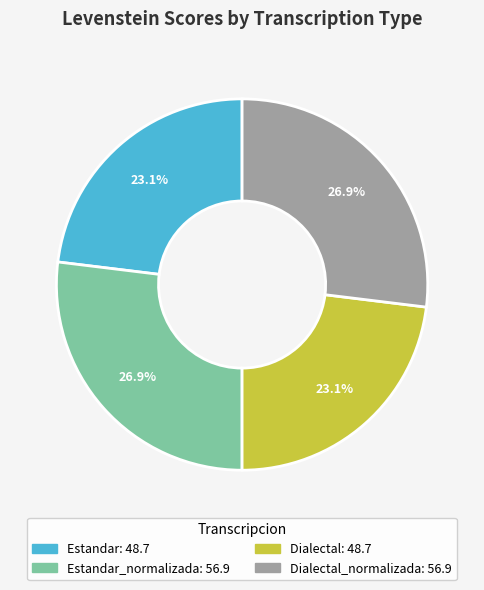

Is there a majority slice in this chart?

No